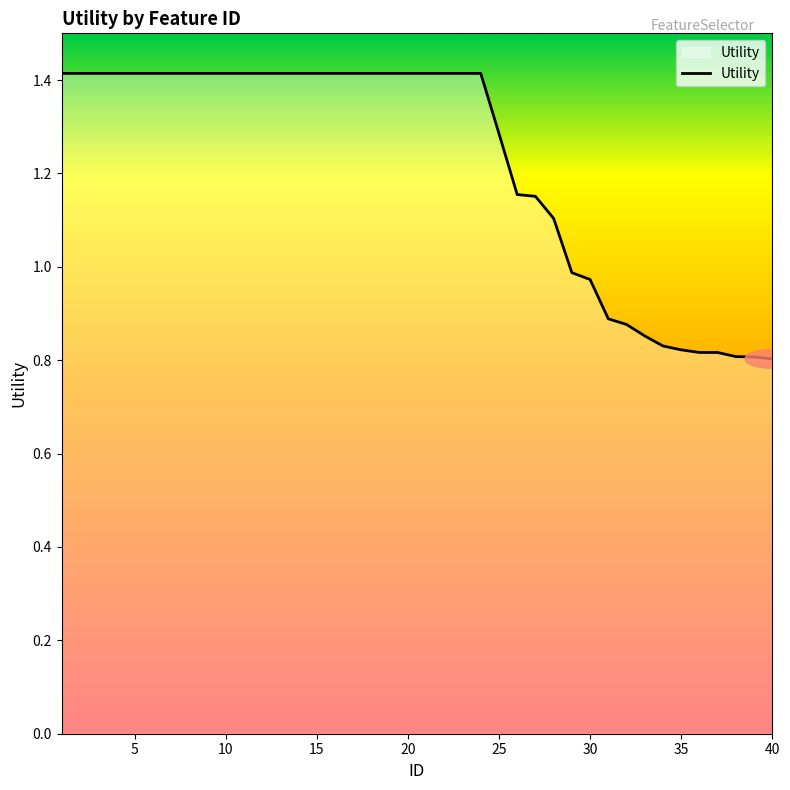

What is the difference between the maximum and minimum values?

0.6